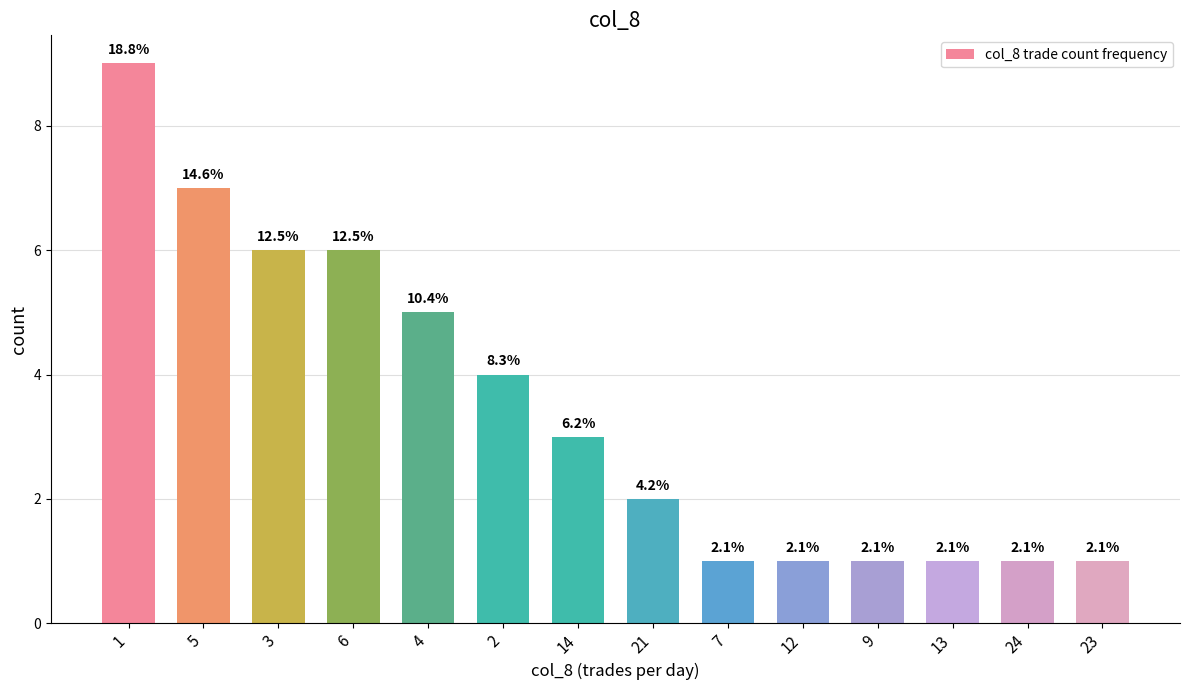

How many bars are there in total?

14